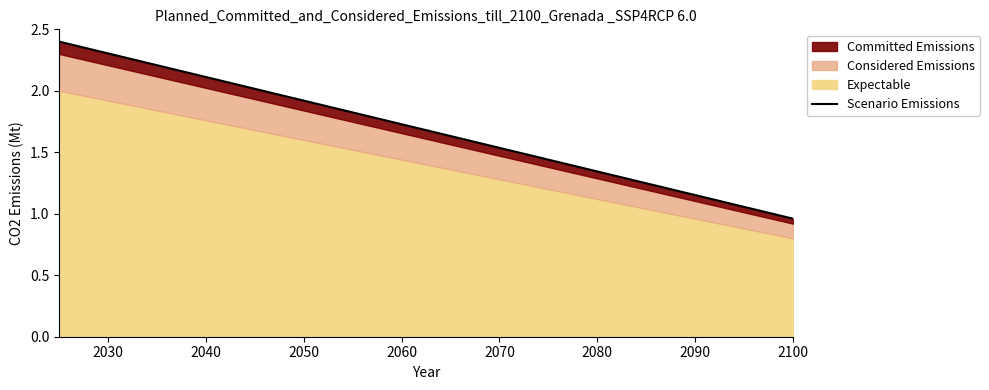

The value at 2100 is 1.0. True or false?

True